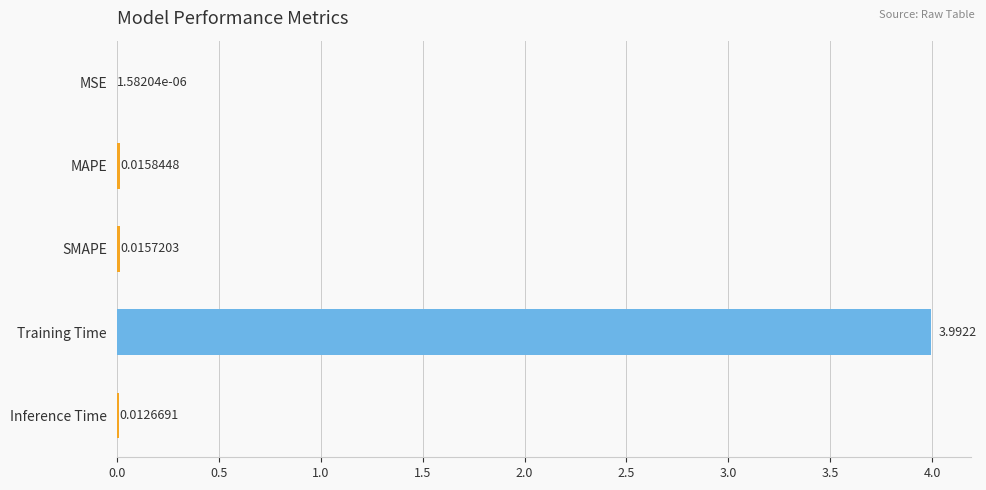

Where is the data nearest to the value 1?

MAPE